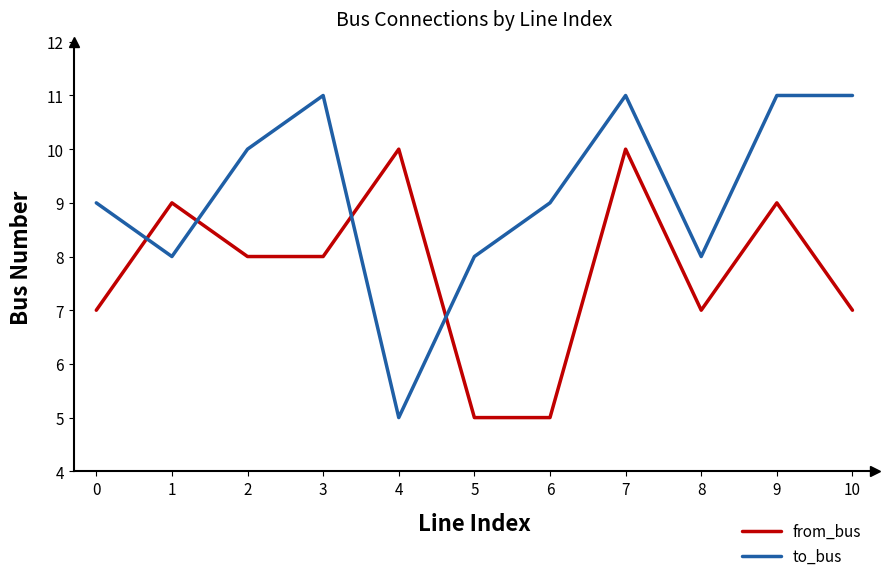

True or false: from_bus has more than 1 points higher than both neighbors.

True